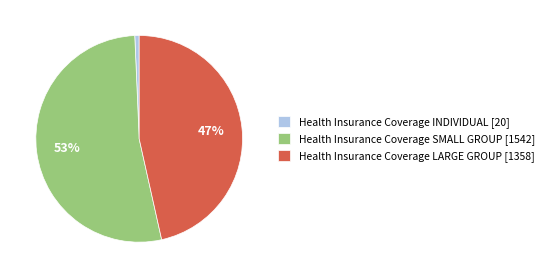

To the nearest percent, what portion does Health Insurance Coverage INDIVIDUAL [20] represent?

1%